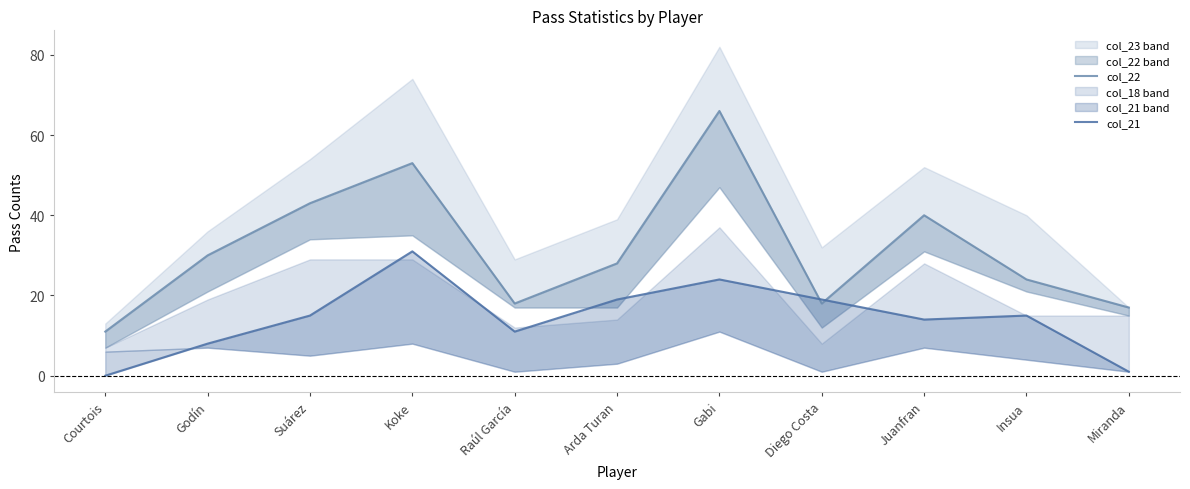

Which series changed the most between Suárez and Gabi?

col_22